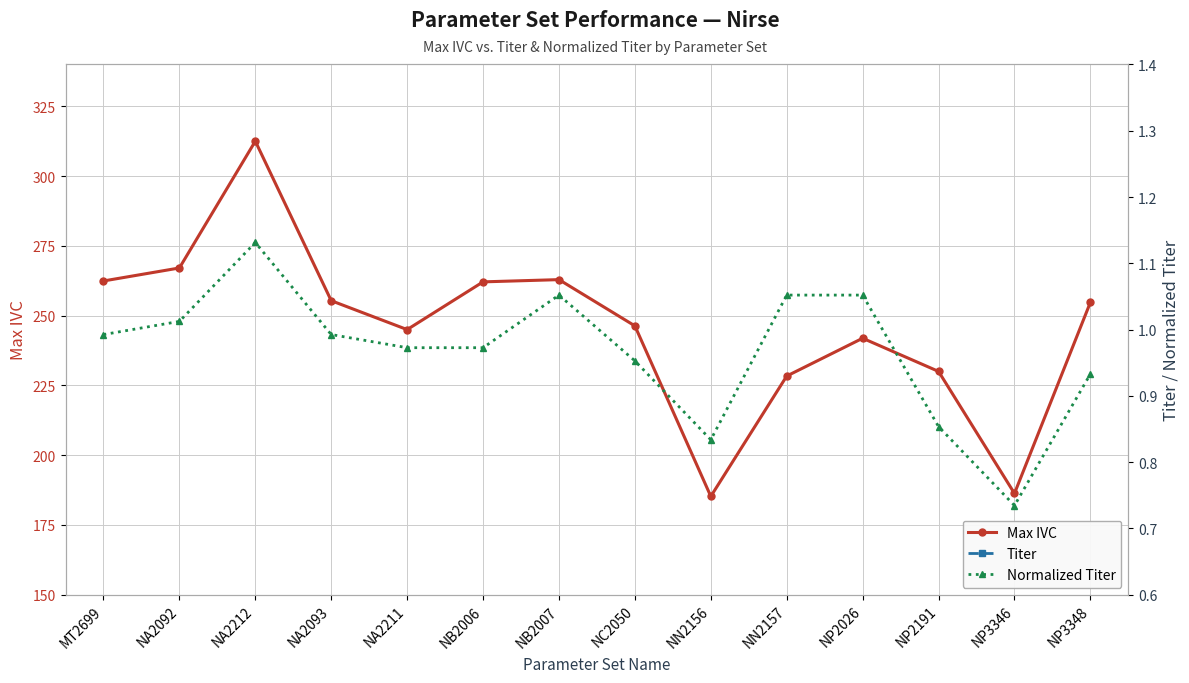

How many interior local valleys does the Max IVC series have?

3